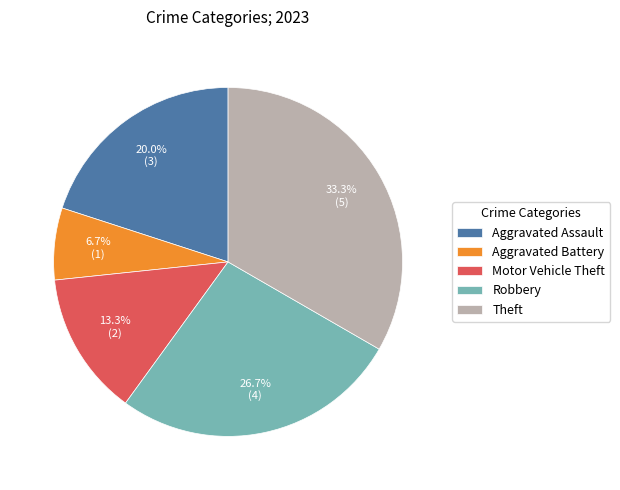

Is it true that Aggravated Battery is 1% of the pie?

False